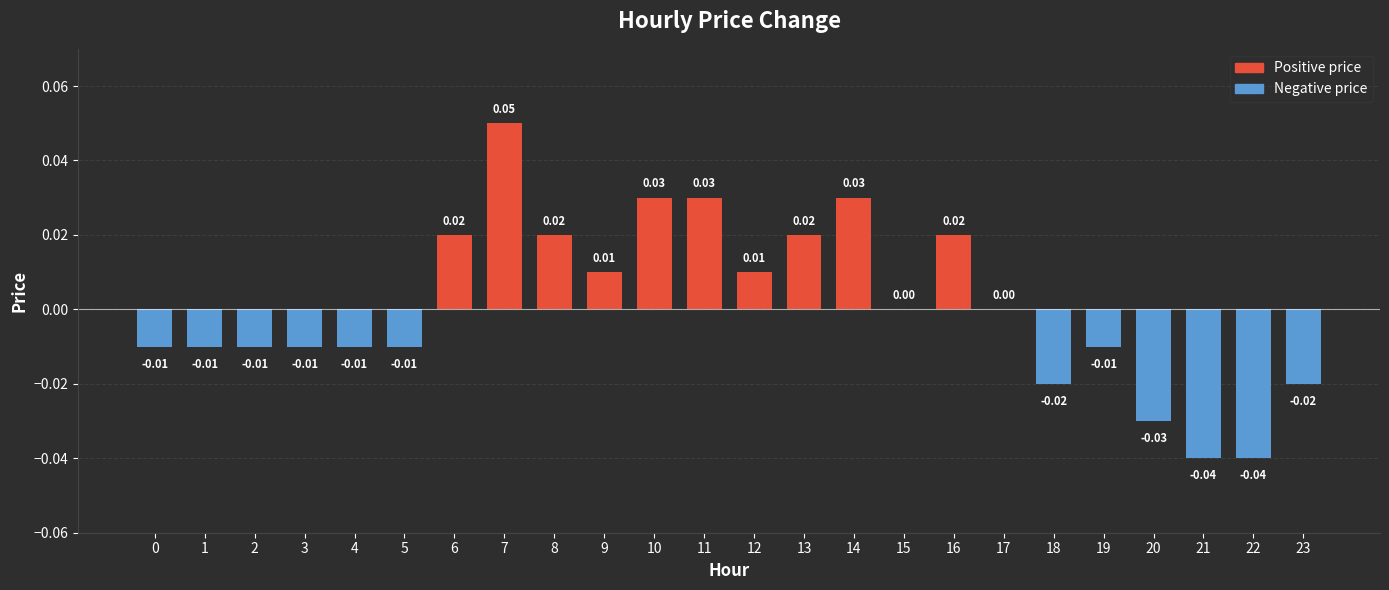

Between 11 and 3, which is larger?

11